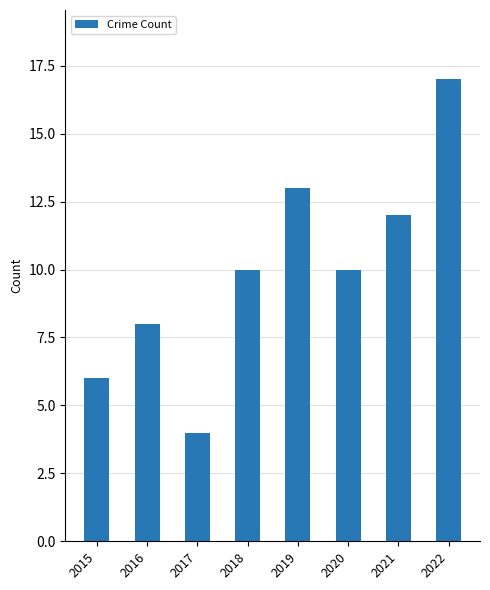

True or false: the data shows 10 at 2020.

True